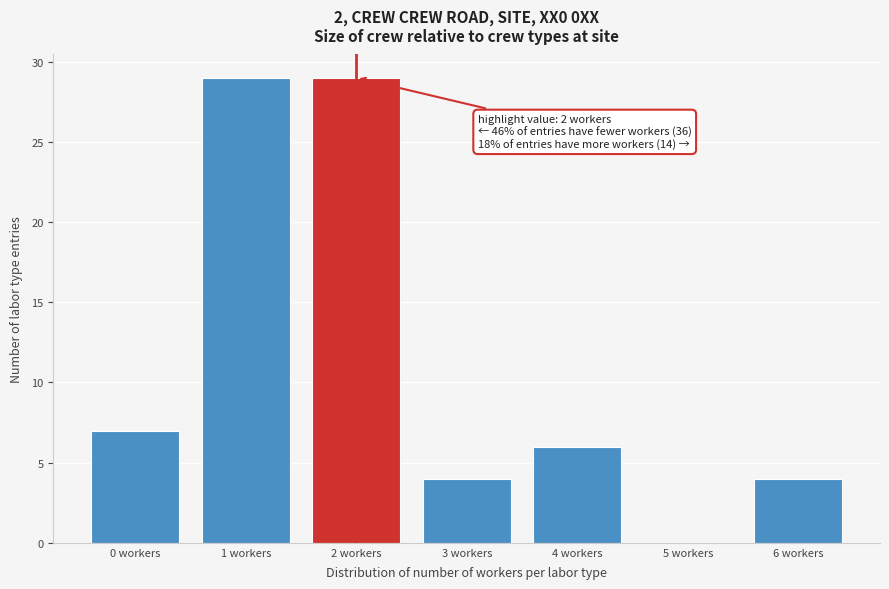

Reading right to left, list all the values displayed in this chart.

6 workers=4	5 workers=0	4 workers=6	3 workers=4	2 workers=29	1 workers=29	0 workers=7